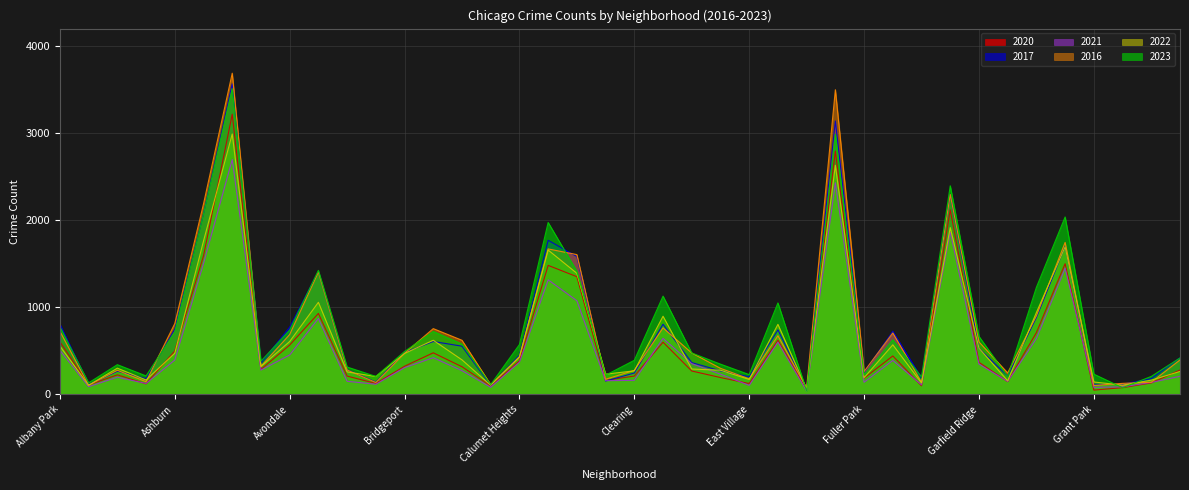

How many categories are shown in the chart?

40